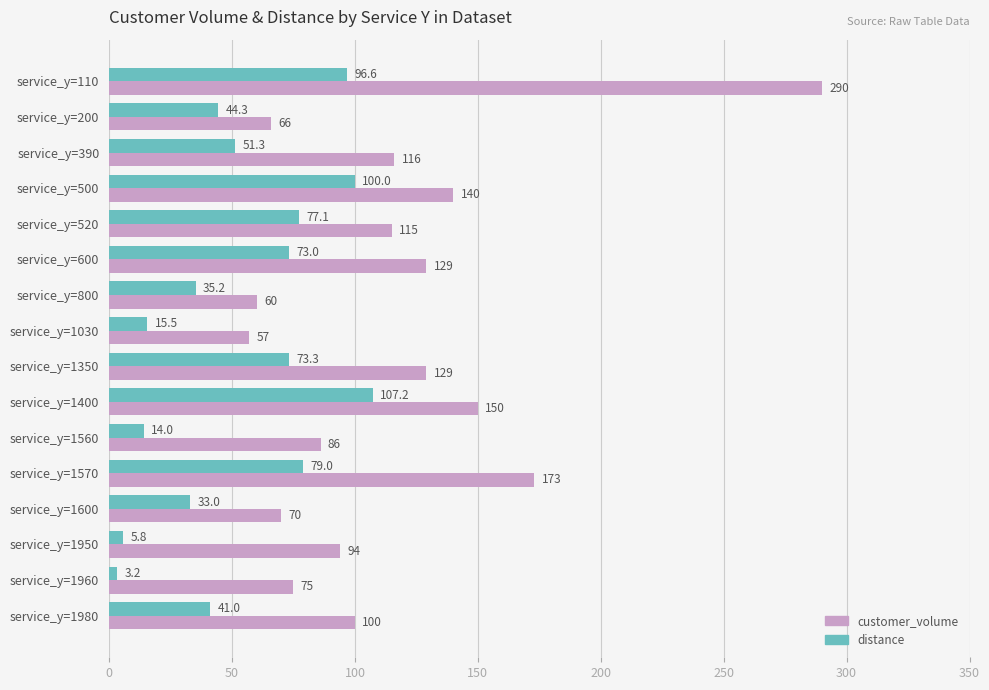

How many categories are shown in the chart?

16